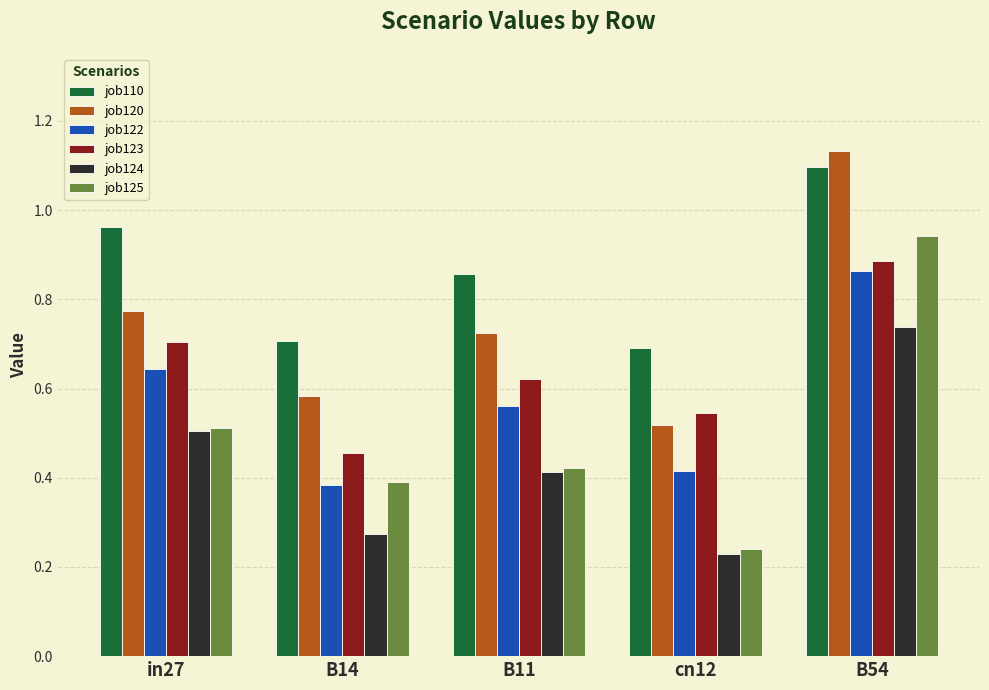

List the labels in order of job125 value, largest first.

B54, in27, B11, B14, cn12